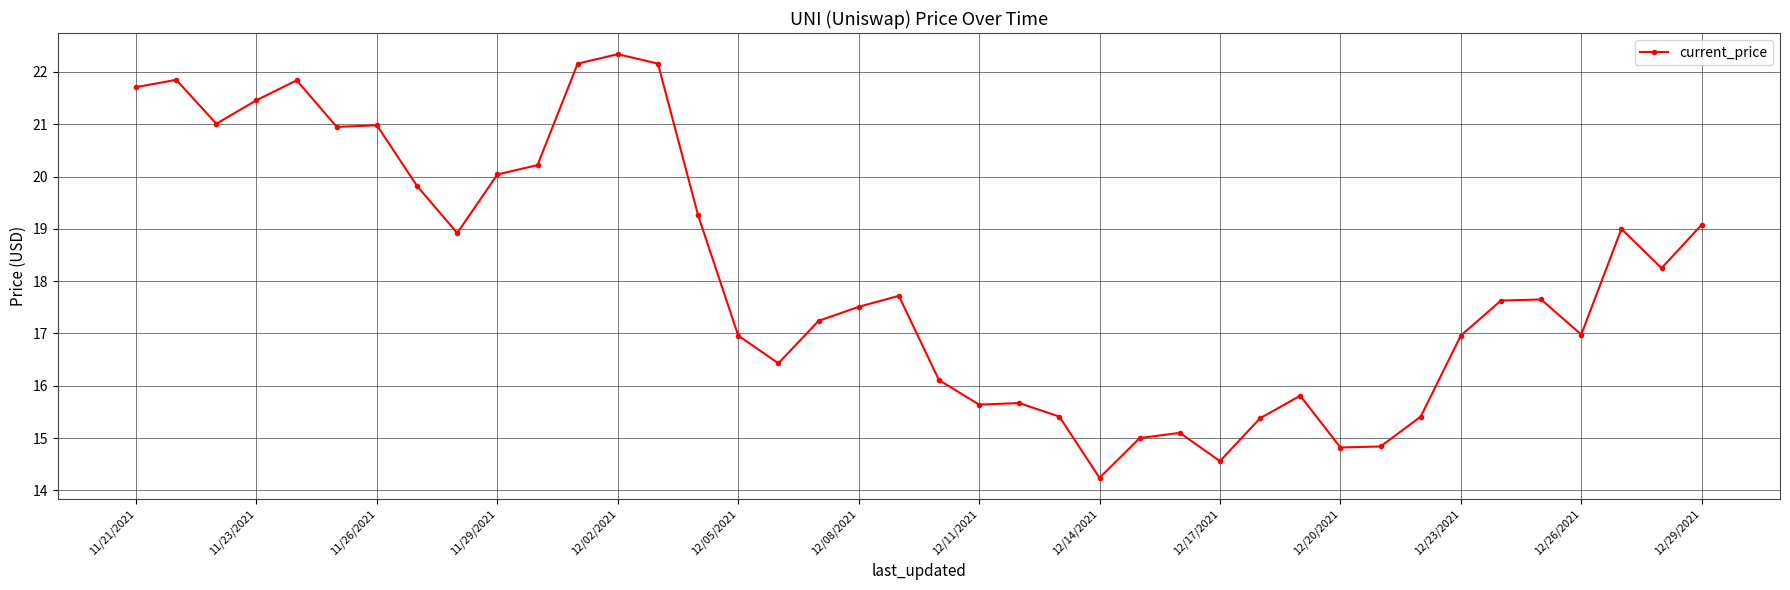

Does the chart display data point markers on the line(s)?

Yes